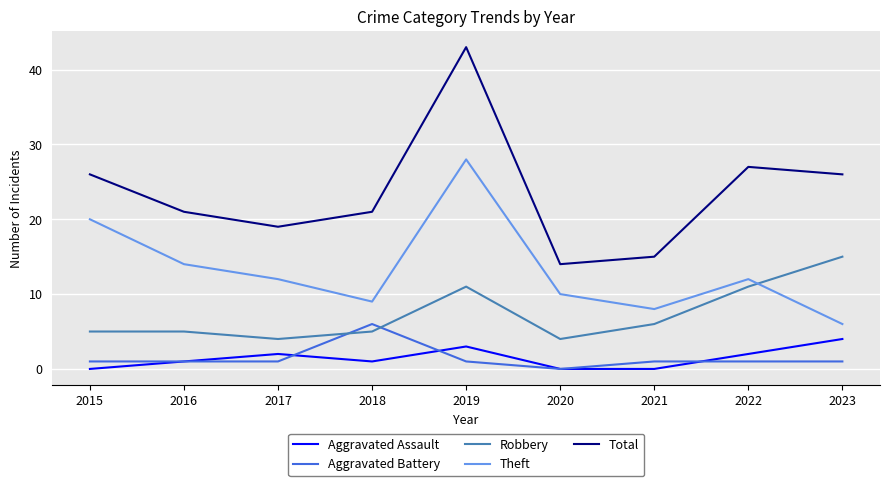

What is the maximum value for Robbery?

15